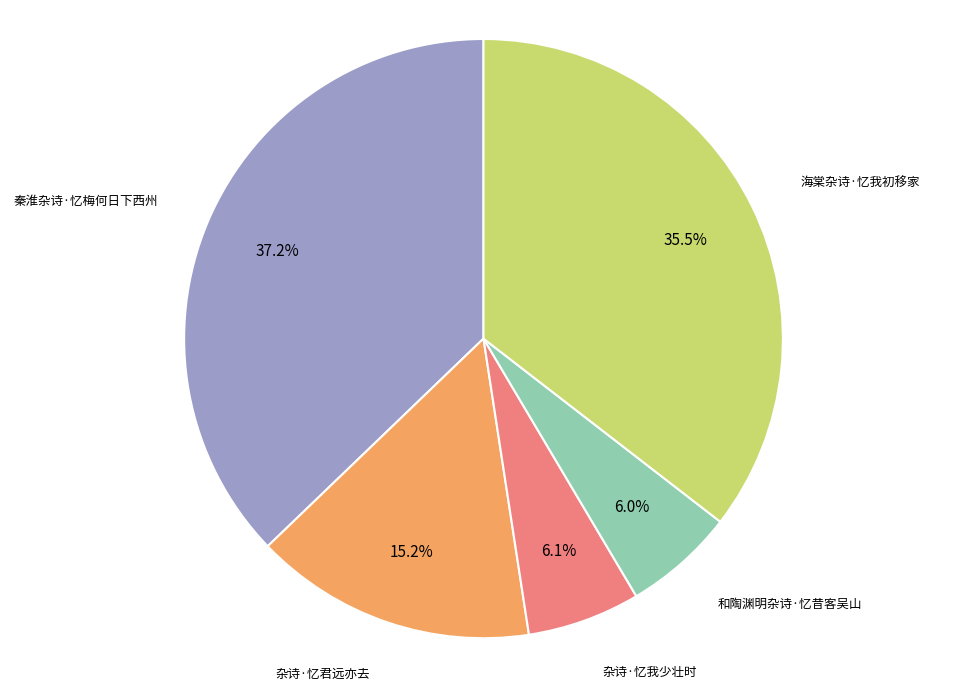

Which slice is the largest?

秦淮杂诗·忆梅何日下西州